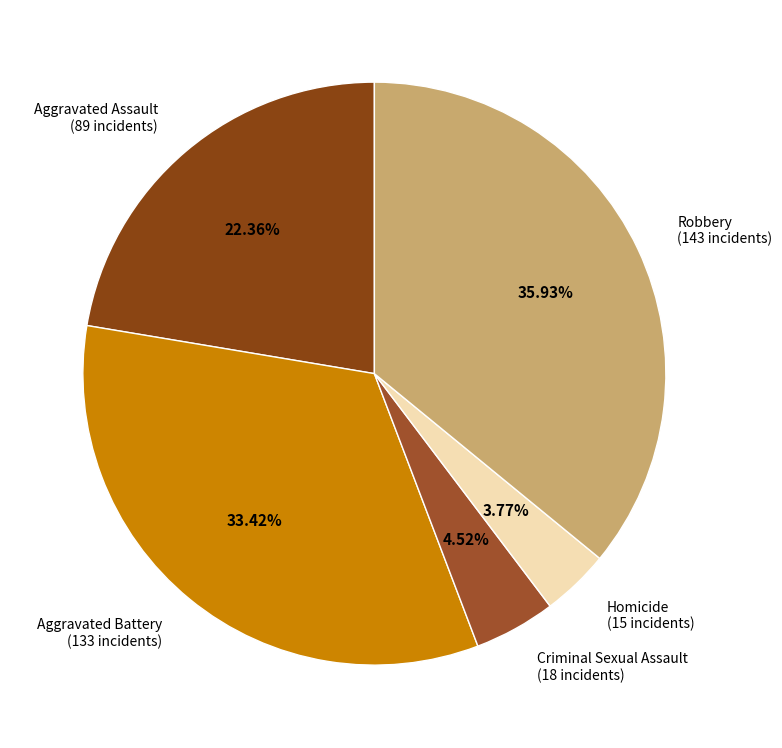

Which has a higher value, Criminal Sexual Assault or Robbery?

Robbery